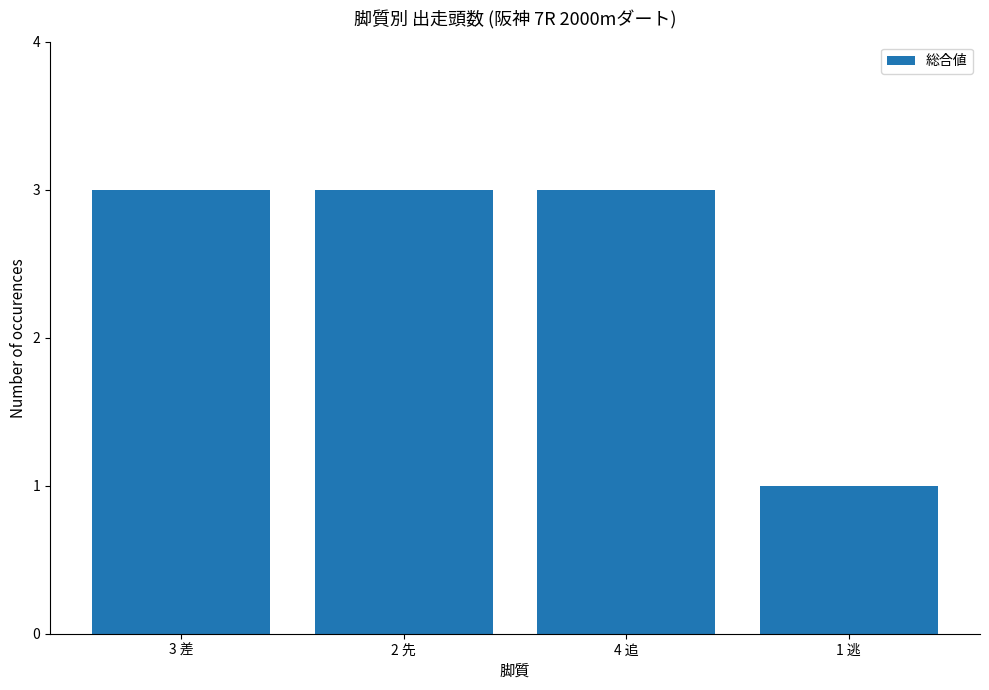

What is the smallest value displayed?

1